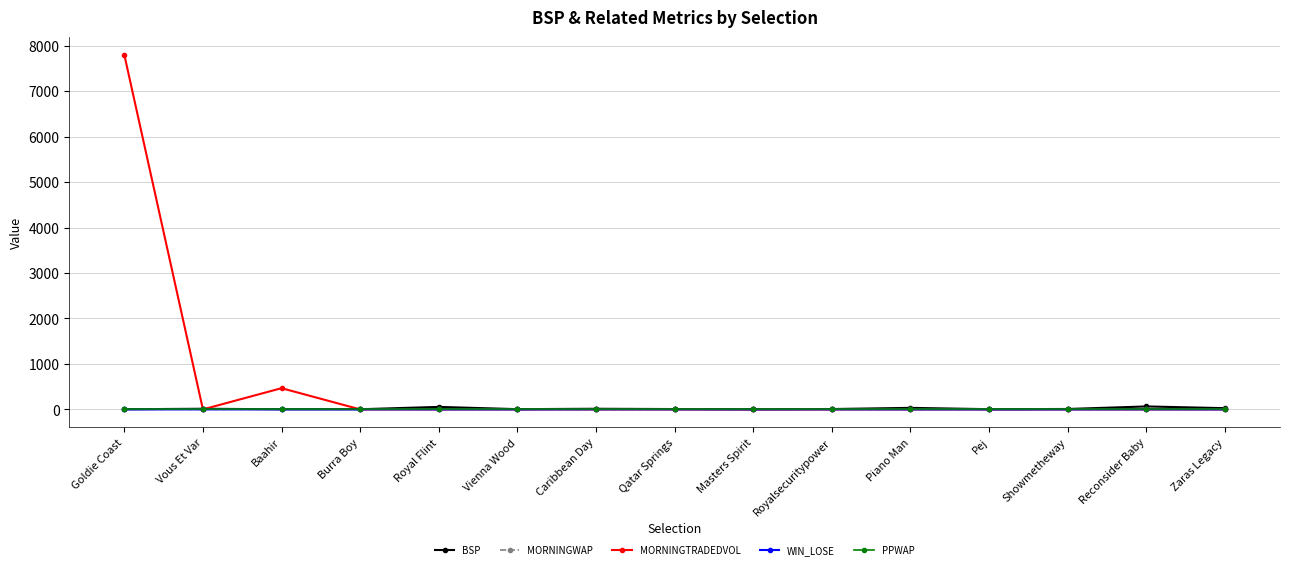

The value of WIN_LOSE at Burra Boy is 1.0. True or false?

True